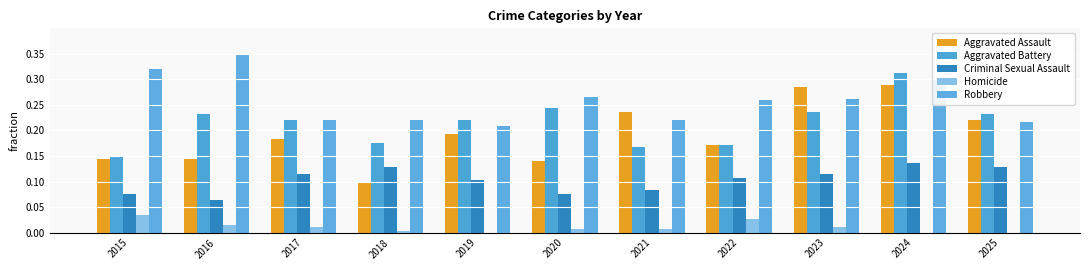

The Criminal Sexual Assault series shows 0.1 at 2015. True or false?

False